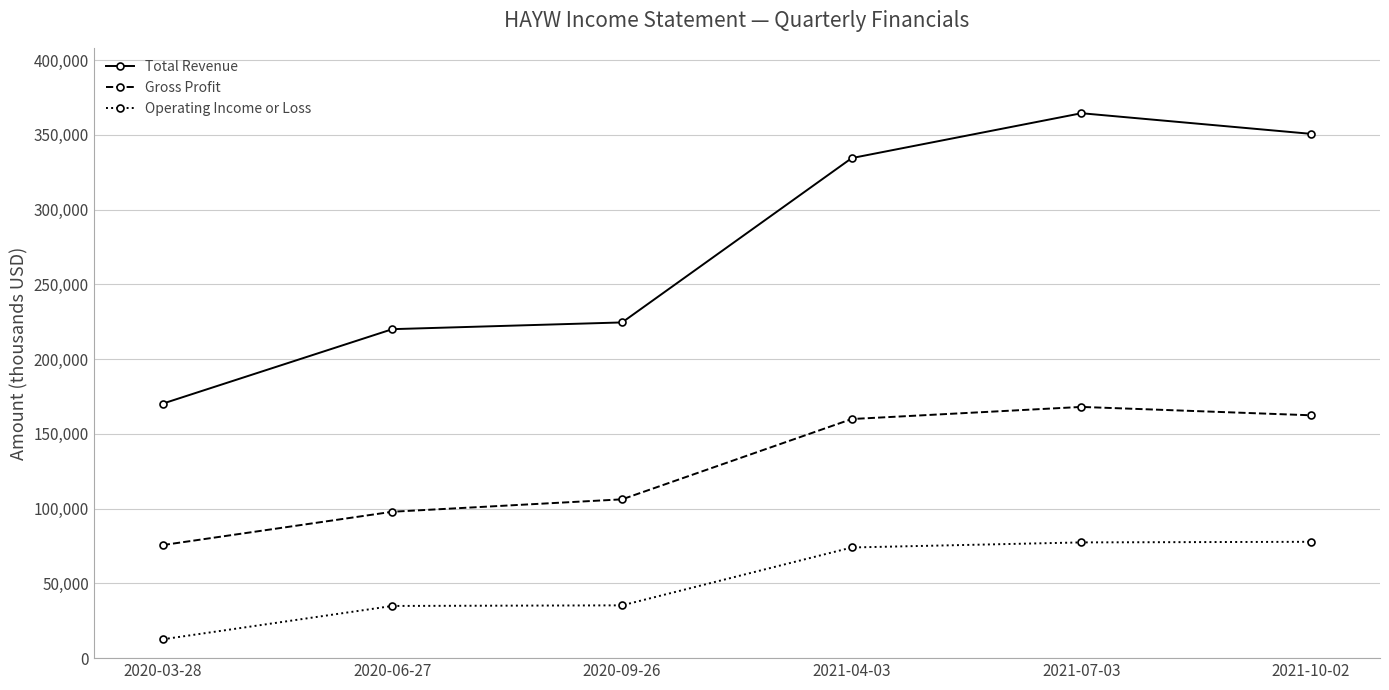

What is the sum of the Total Revenue values at 2020-03-28 and 2021-10-02?

520800